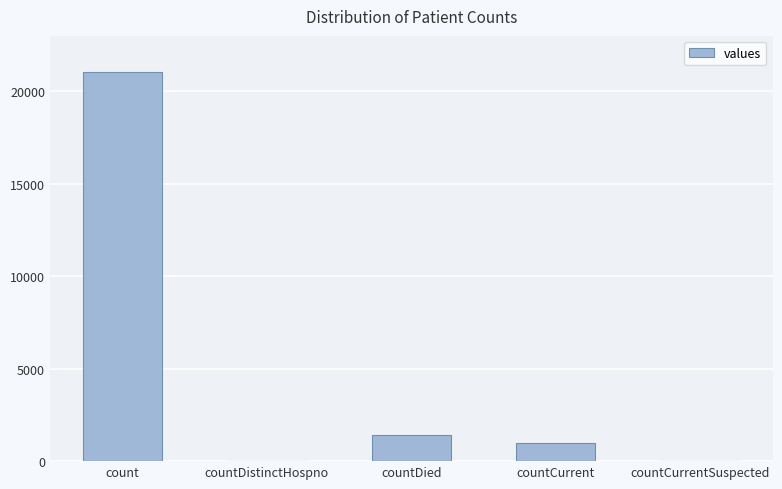

Count the number of categories in the chart.

5